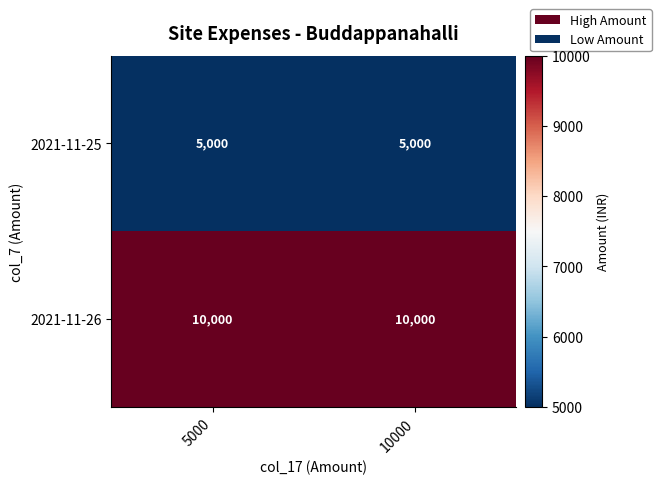

What is the smallest value displayed?

5000